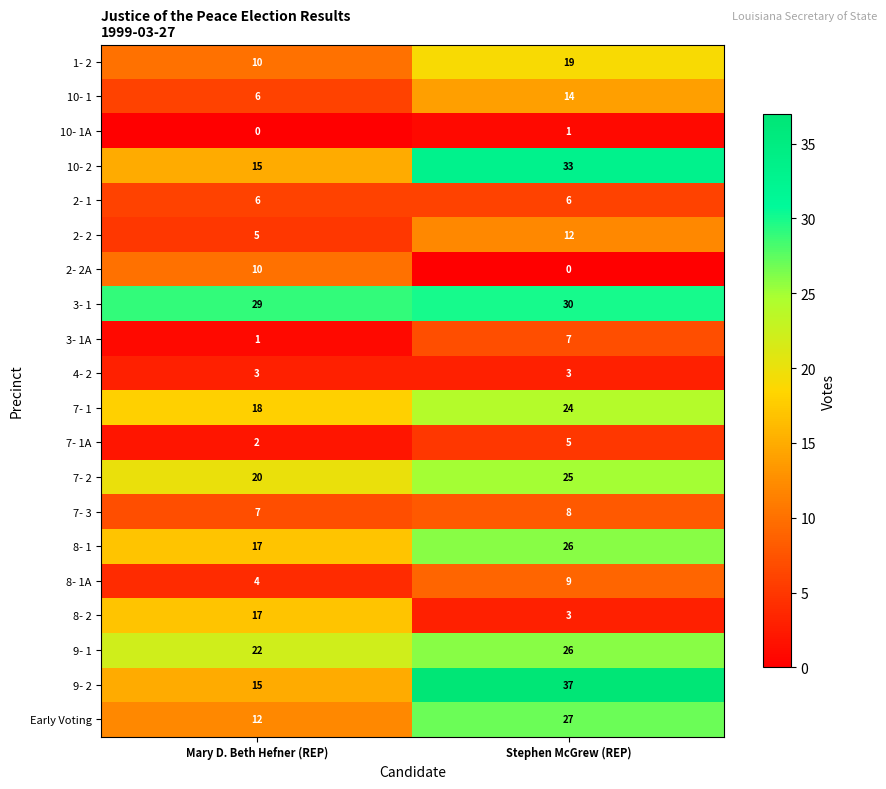

Which series has the largest total across all categories?

3- 1